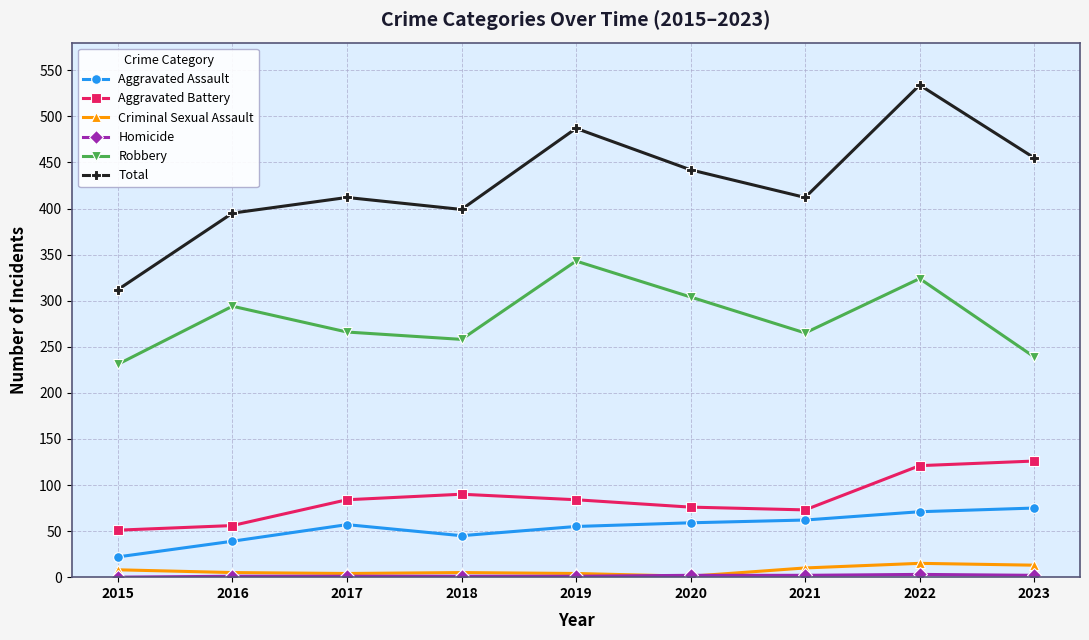

True or false: Criminal Sexual Assault and Robbery cross at least once.

False